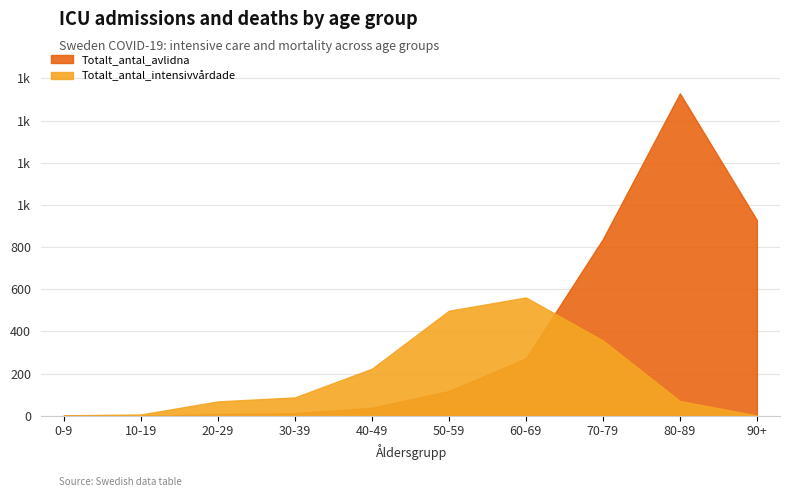

What is the label of the 8th point from the right?

20-29